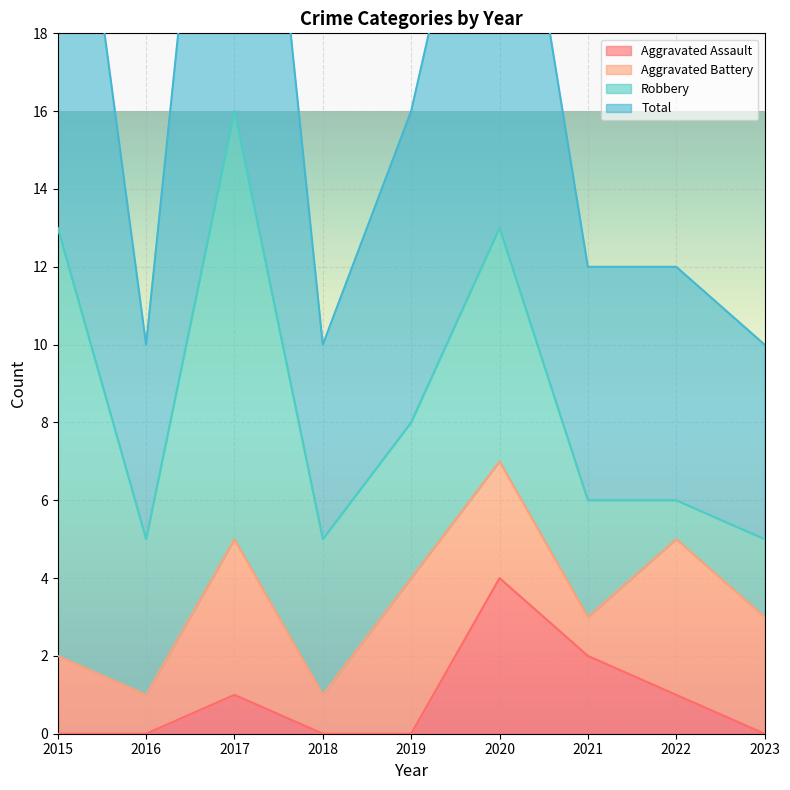

True or false: Total has more than 0 interior local peaks.

True